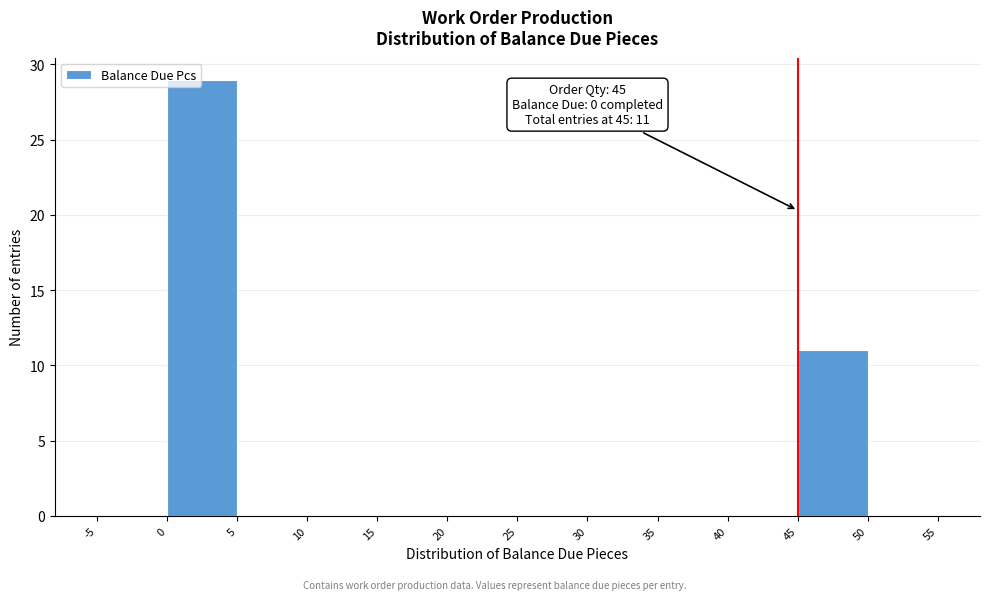

Over which range of the x-axis is the bar tallest?

0 to 5